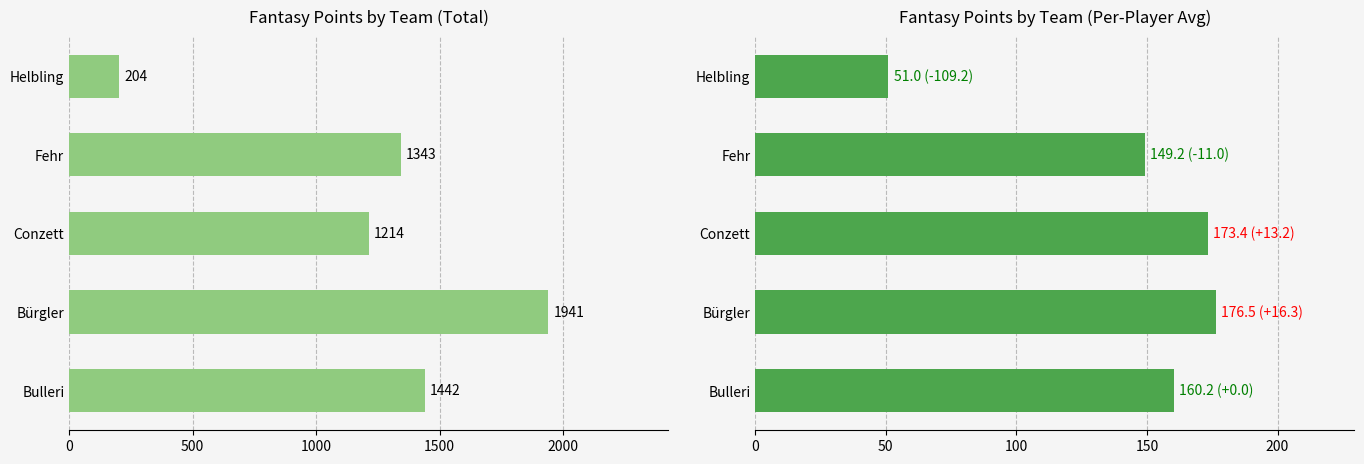

List the series in order of their overall mean, lowest first.

Avg Points/Player, Total Points